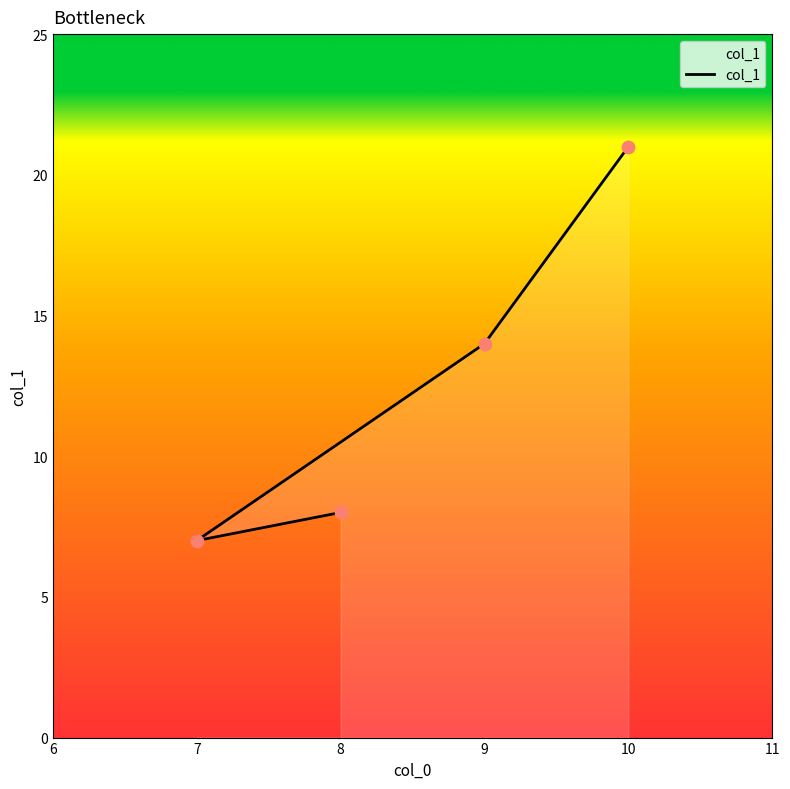

Between 8 and 7, which is larger?

8